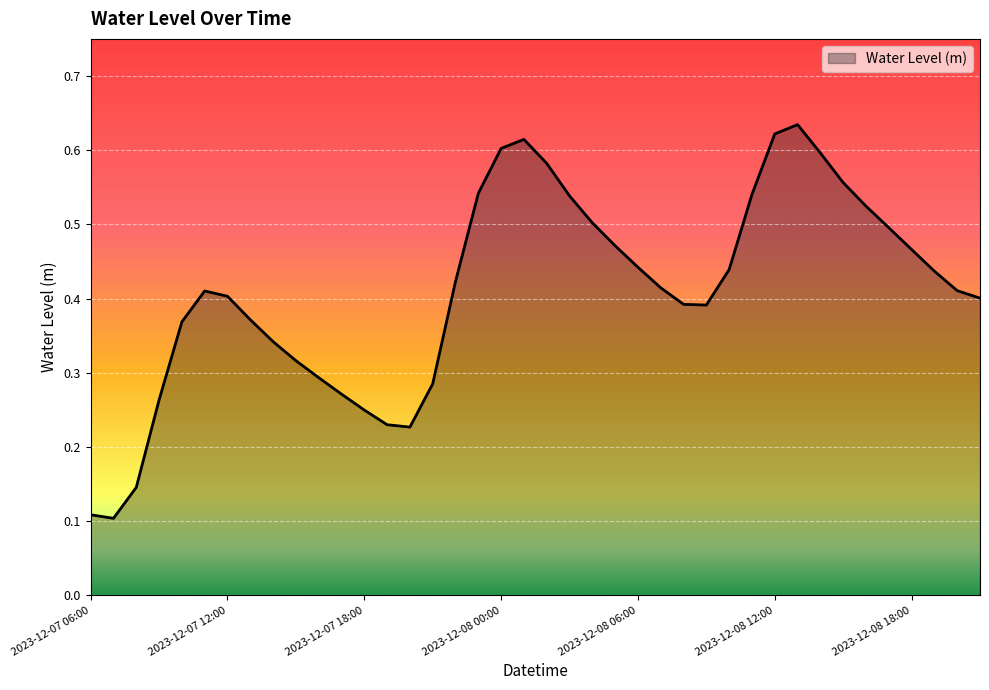

What is the maximum value shown in the chart?

0.6